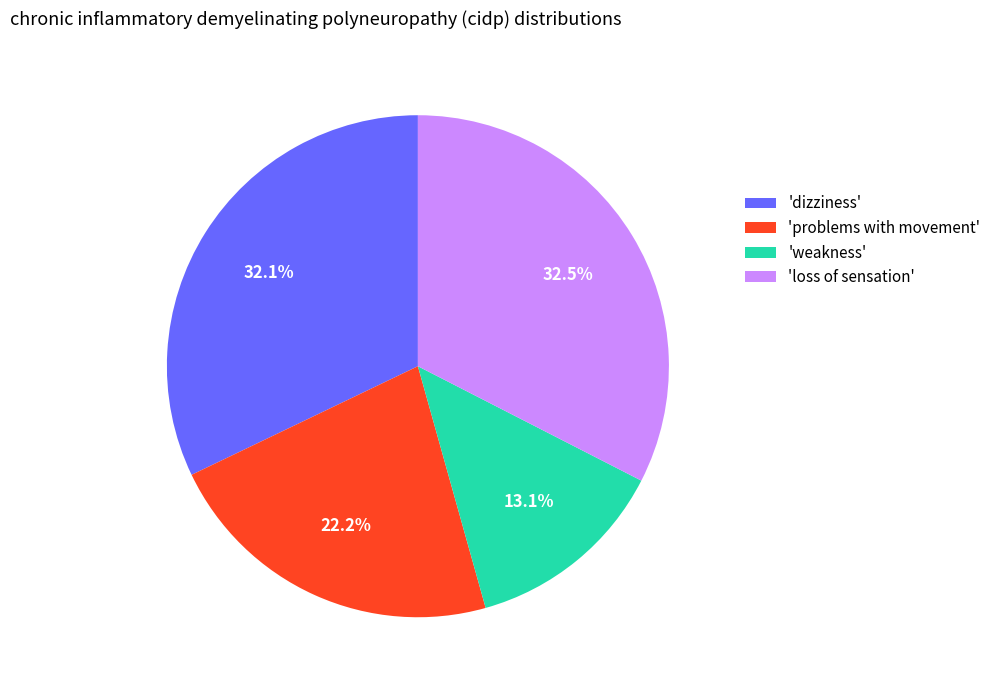

What is the ratio of the value at 'problems with movement' to the value at 'dizziness'?

0.7